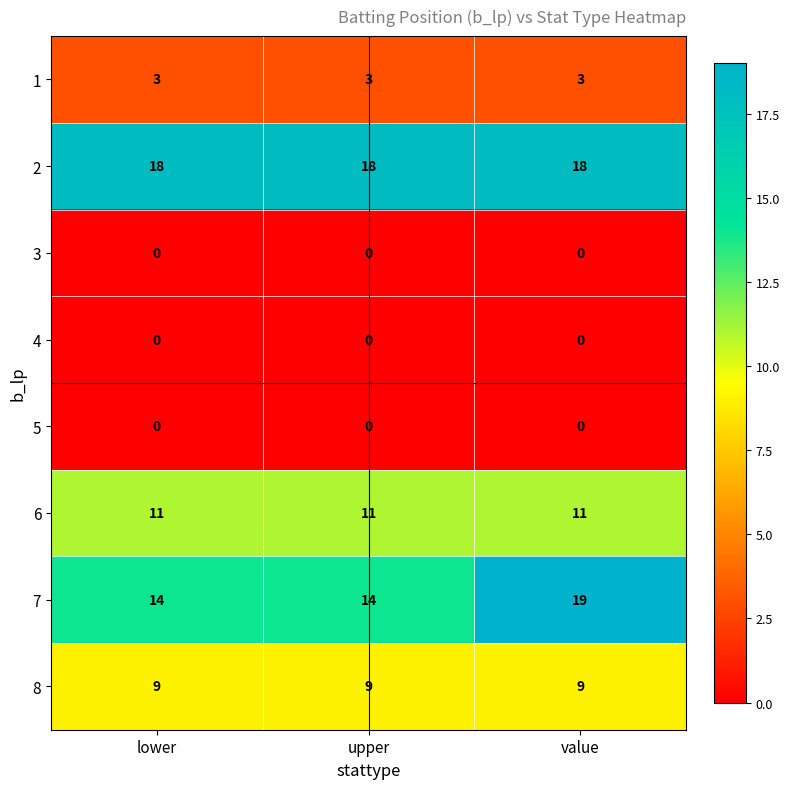

What is the maximum value shown in the chart?

19